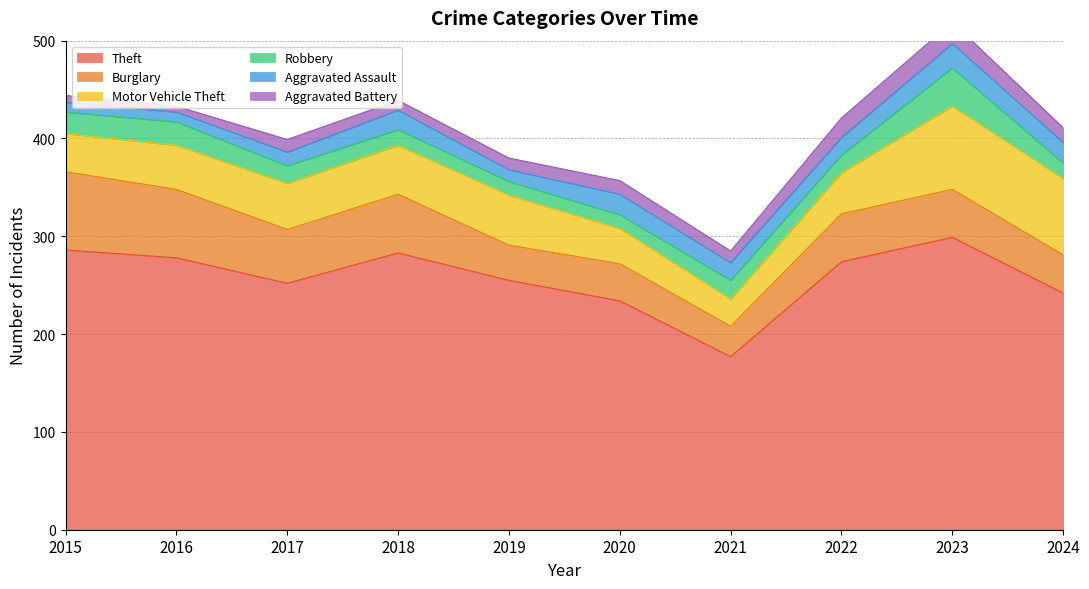

Which series changed the most between 2020 and 2021?

Theft